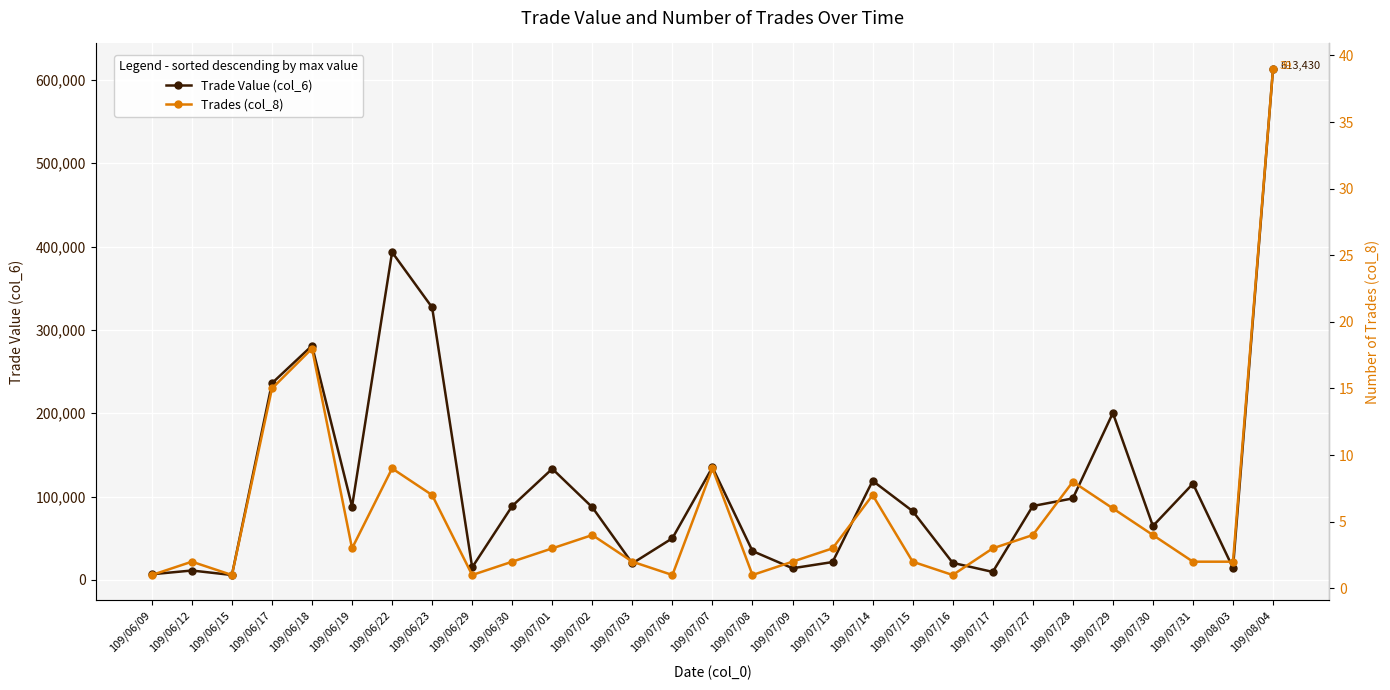

The Trades (col_8) series shows 4 at 109/07/30. True or false?

True